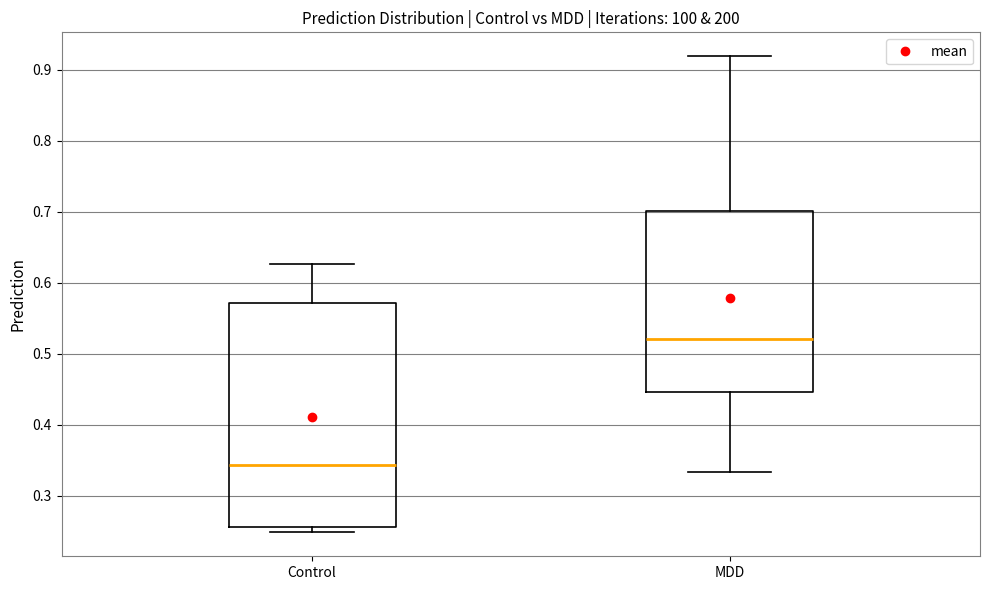

Where is the upper edge of the box for Control on the y-axis? The values are not printed on the chart, so give them approximately, as read against the axis.

0.57